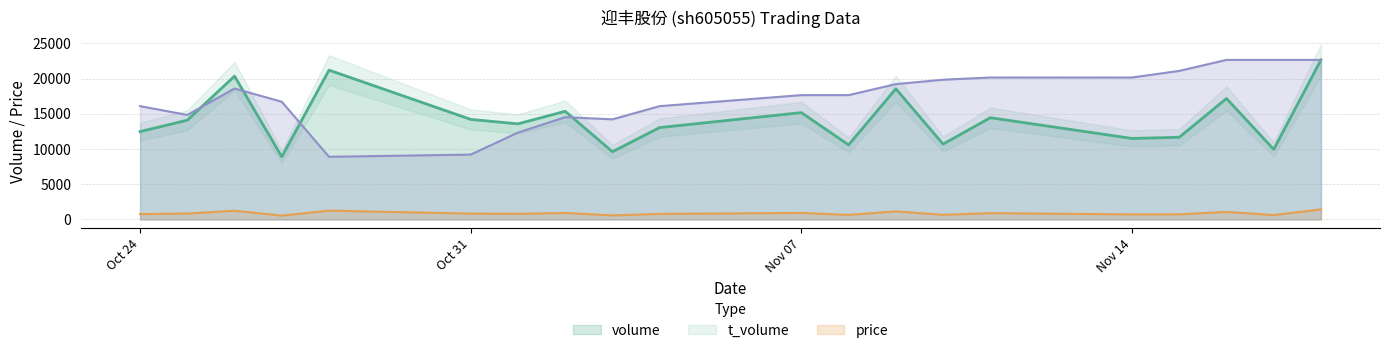

Which label corresponds to the smallest value in the chart?

2022-10-27